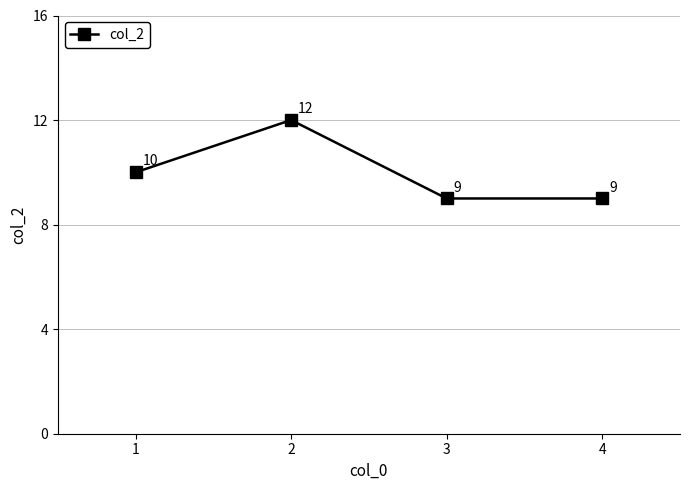

At which category does the data reach its first local peak?

2